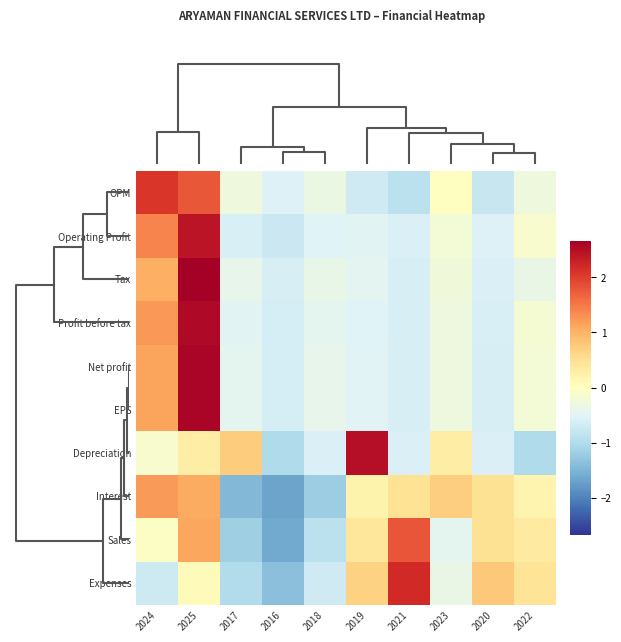

Which label corresponds to the largest value in the chart?

2025